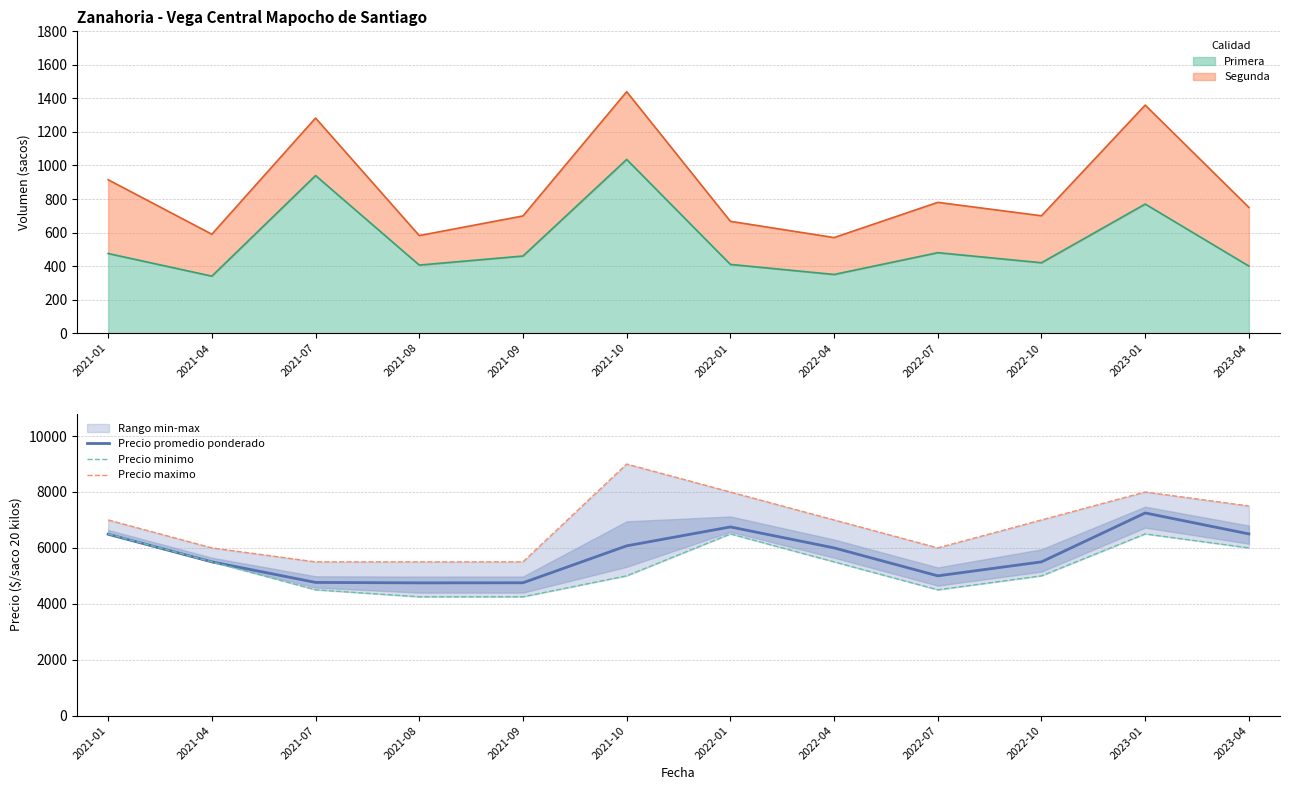

True or false: Precio minimo has more than 0 interior local peaks.

True